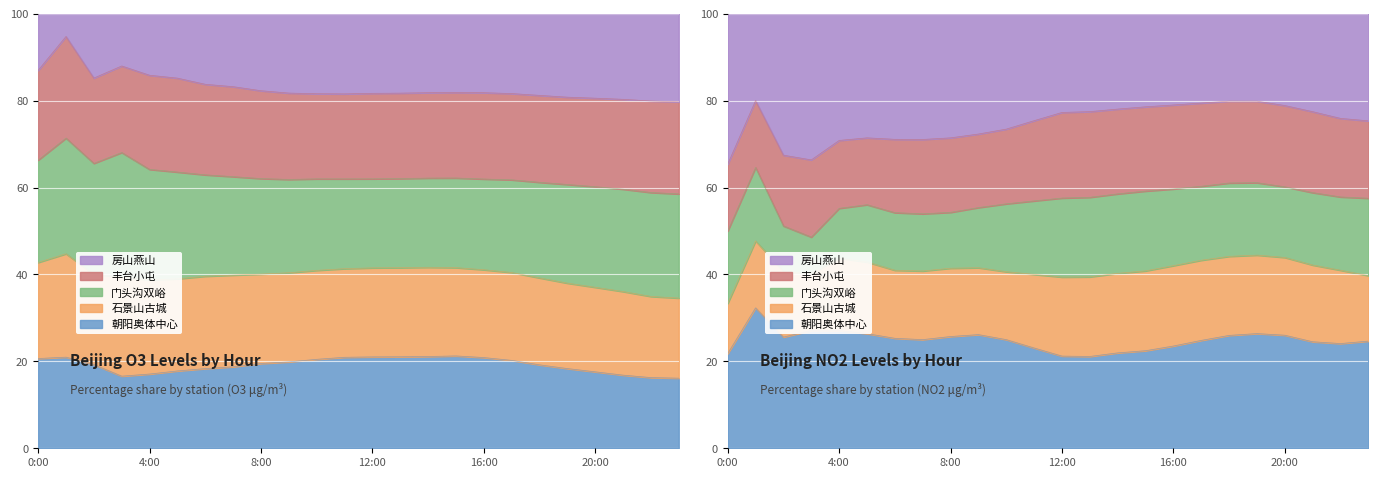

Which series changed the most between 19 and 22?

朝阳奥体中心